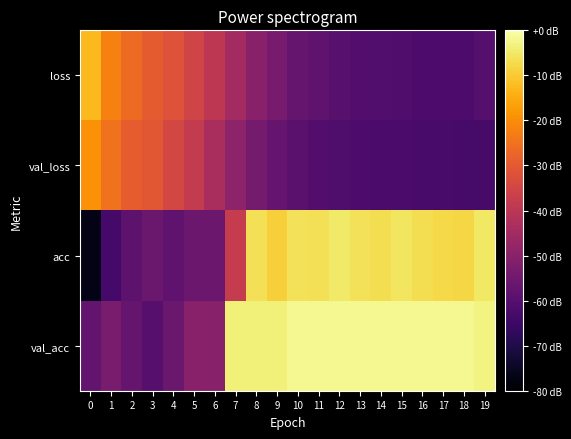

What is the total value across all series at 6?

2.4